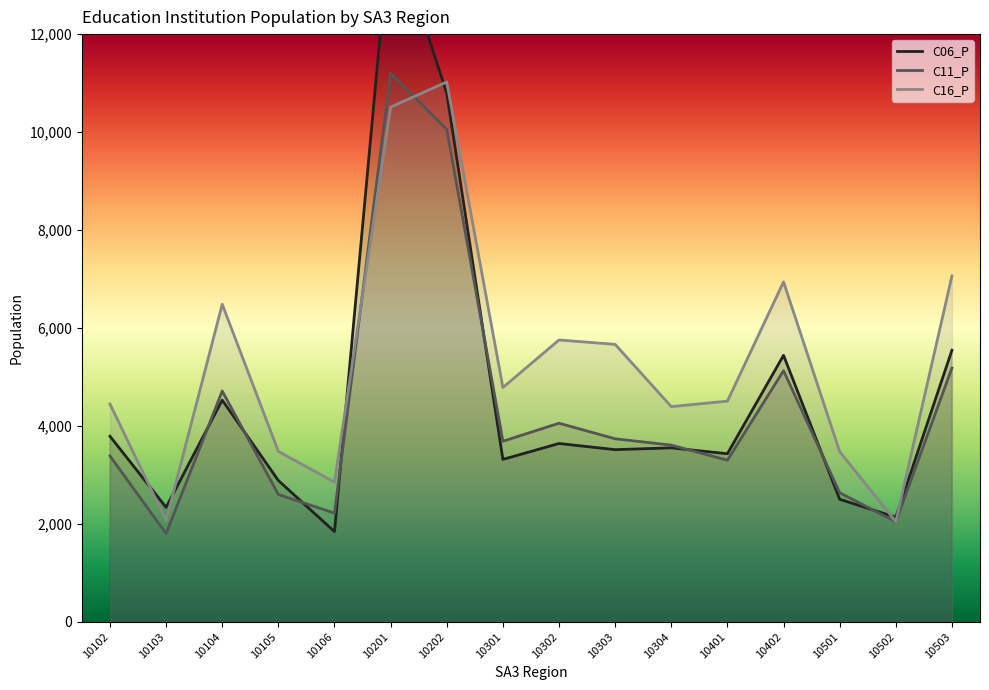

Rank the series by their average value, from highest to lowest.

Type_Educ_Insti_ns_C16_P, Type_Educ_Insti_ns_C06_P, Type_Educ_Insti_ns_C11_P